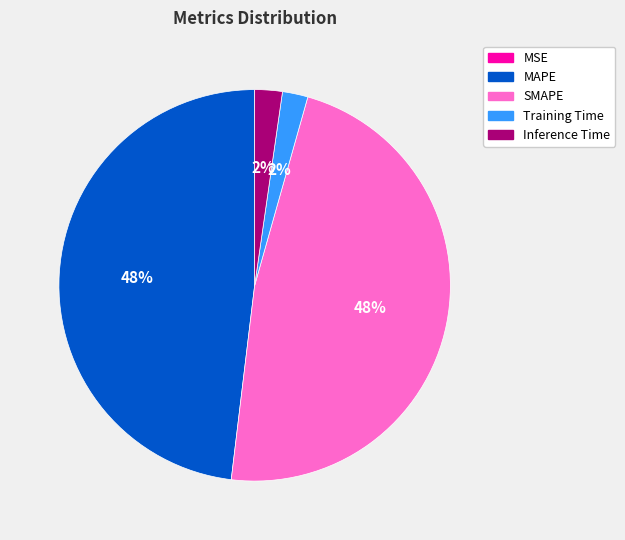

To the nearest percent, what is the difference between the Inference Time and MAPE slice percentages?

46%